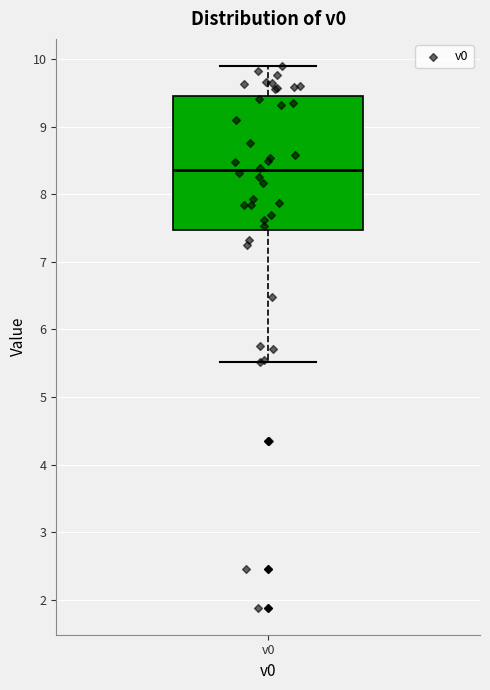

Where does the lower whisker of the box for v0 end on the y-axis? The values are not printed on the chart, so give them approximately, as read against the axis.

5.5